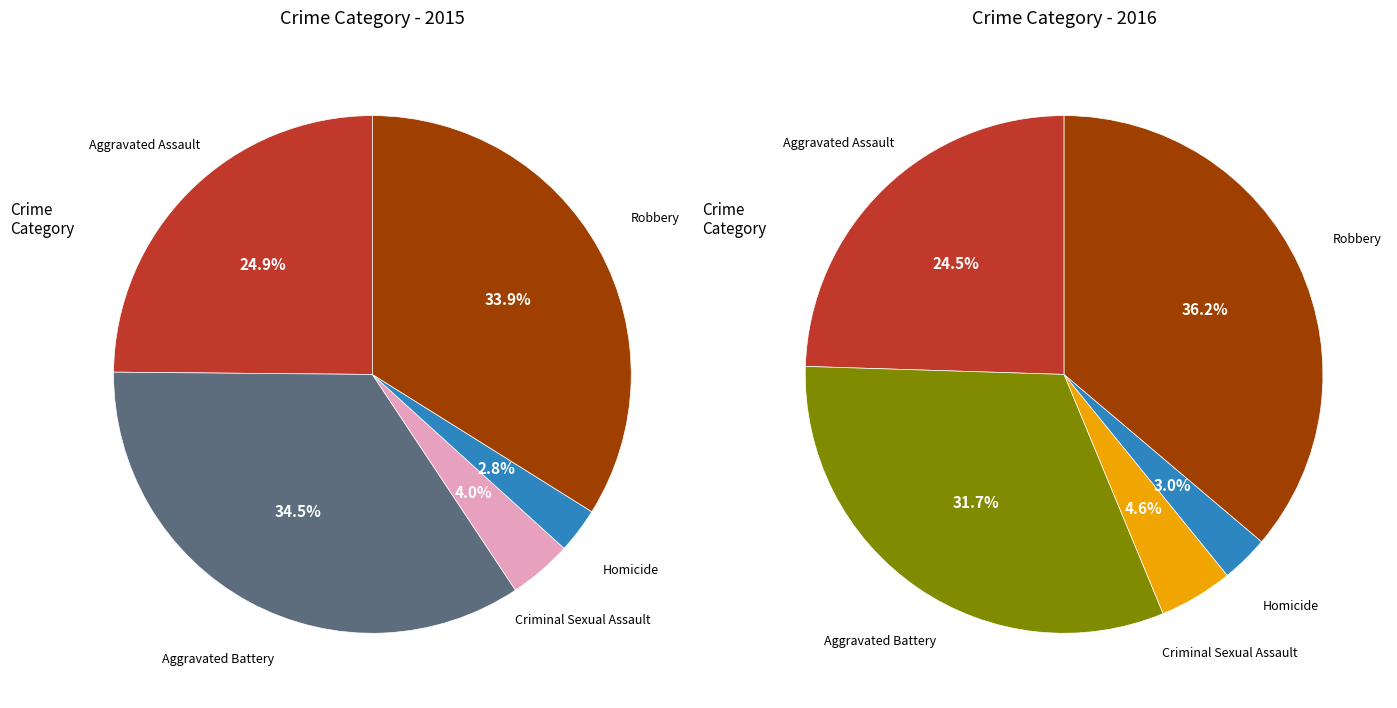

Does any single category account for the majority?

No